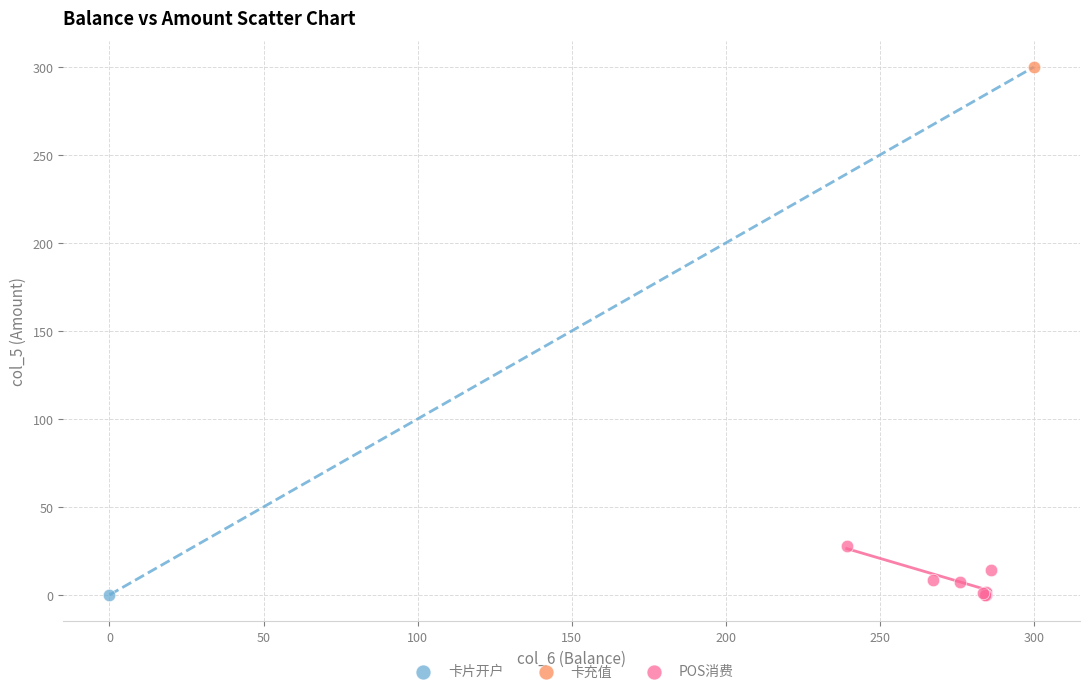

What are all the series names shown in the legend?

卡片开户, 卡充值, POS消费